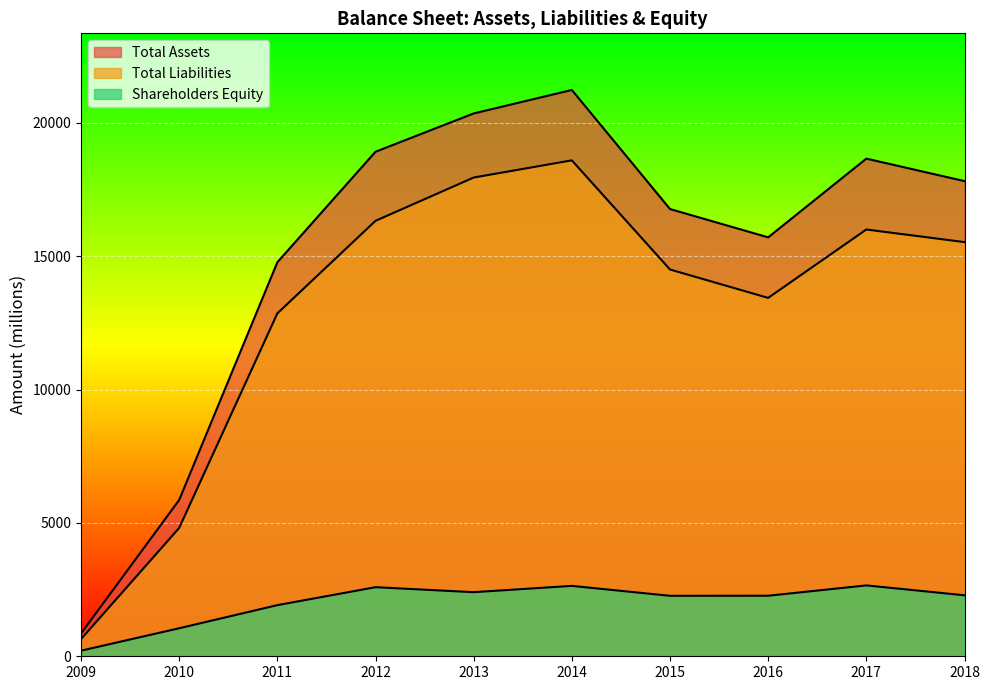

True or false: Shareholders Equity and Total Liabilities cross at least once.

False